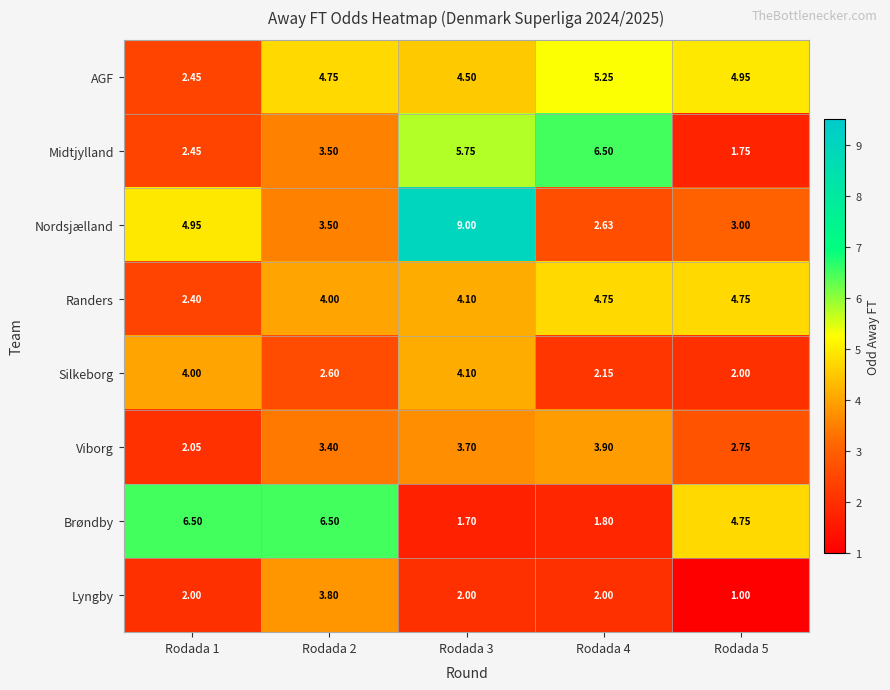

Which series has the widest spread of values?

Nordsjælland